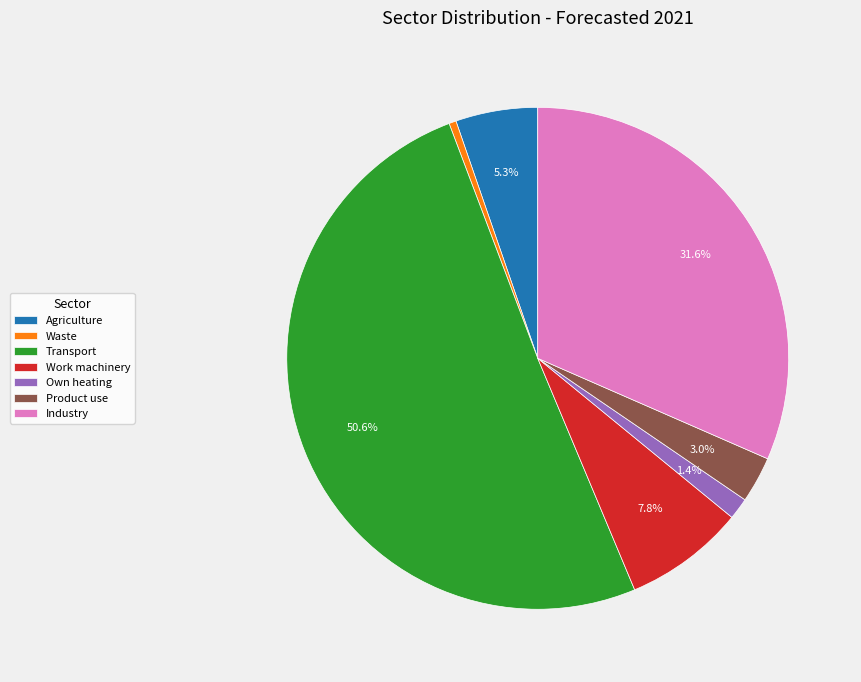

Which category accounts for the majority?

Transport